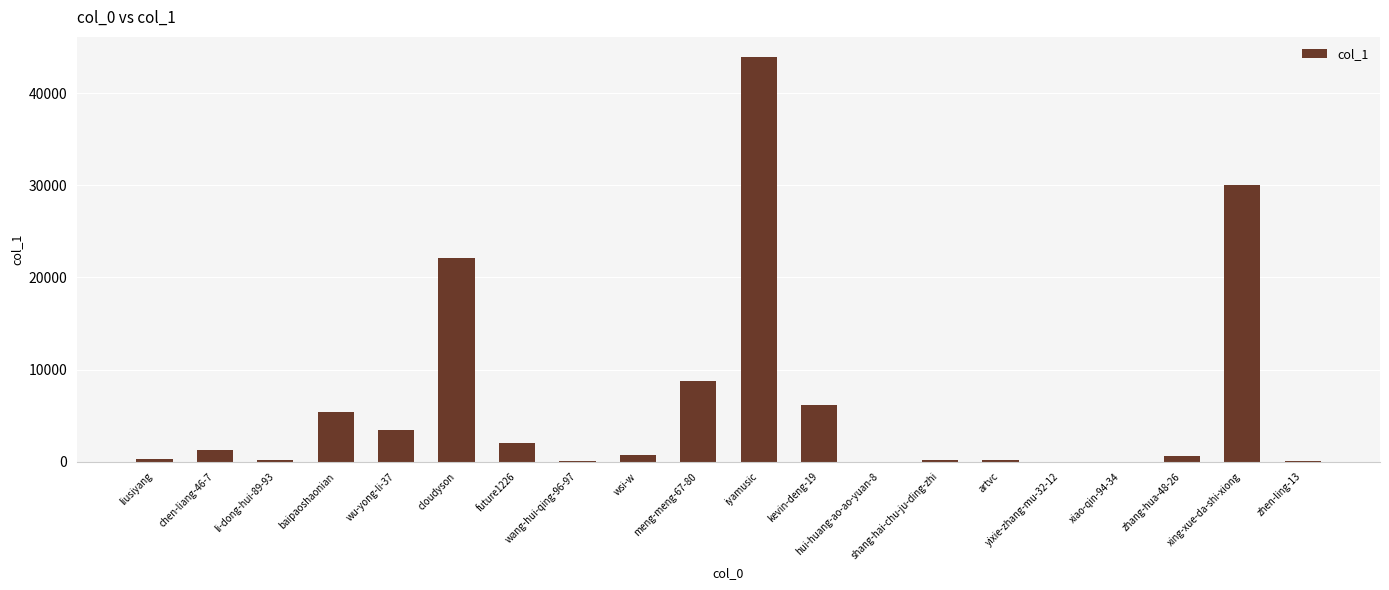

What is the maximum value shown in the chart?

43917